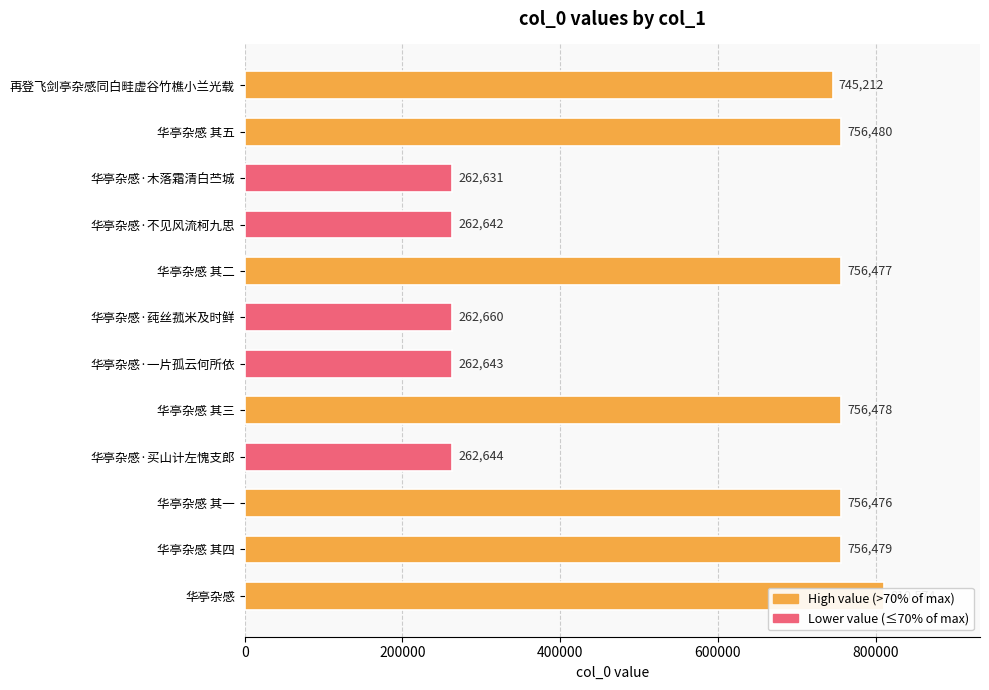

How many categories are shown in the chart?

12